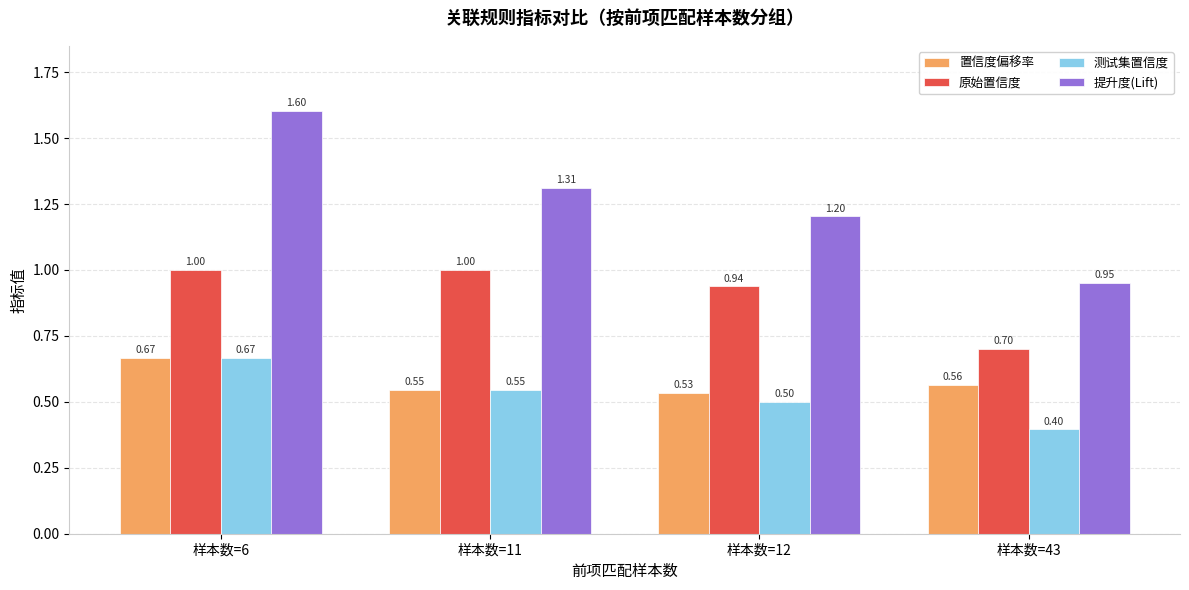

Which series changed the most between 样本数=11 and 样本数=12?

提升度(Lift)